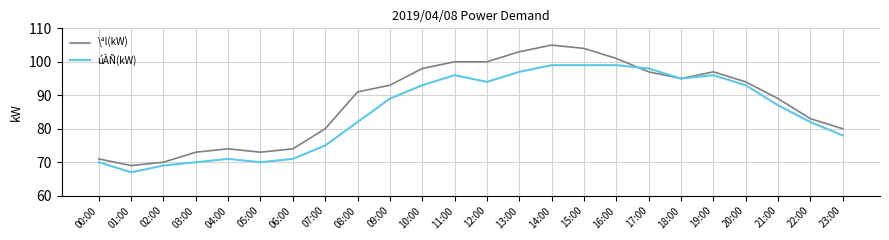

What is the sum of the úÀÑ(kW) values at 12:00 and 07:00?

169